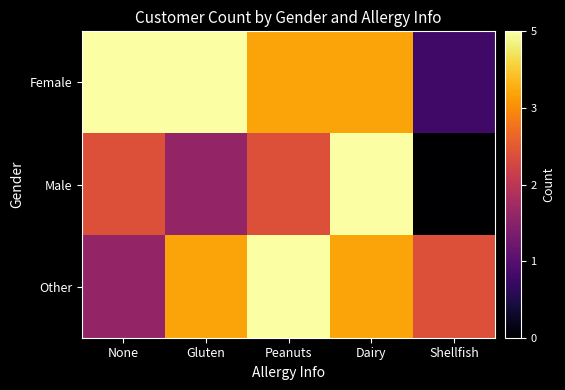

How many distinct data groups are displayed?

3